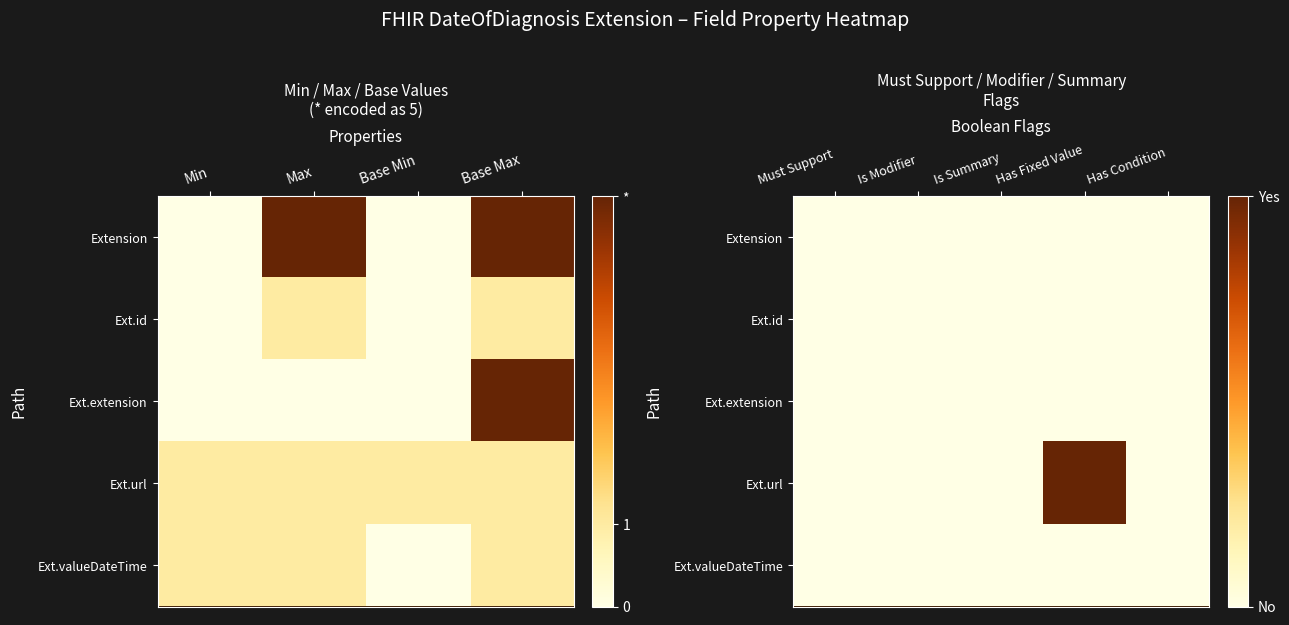

At how many categories does at least one series exceed 0?

1